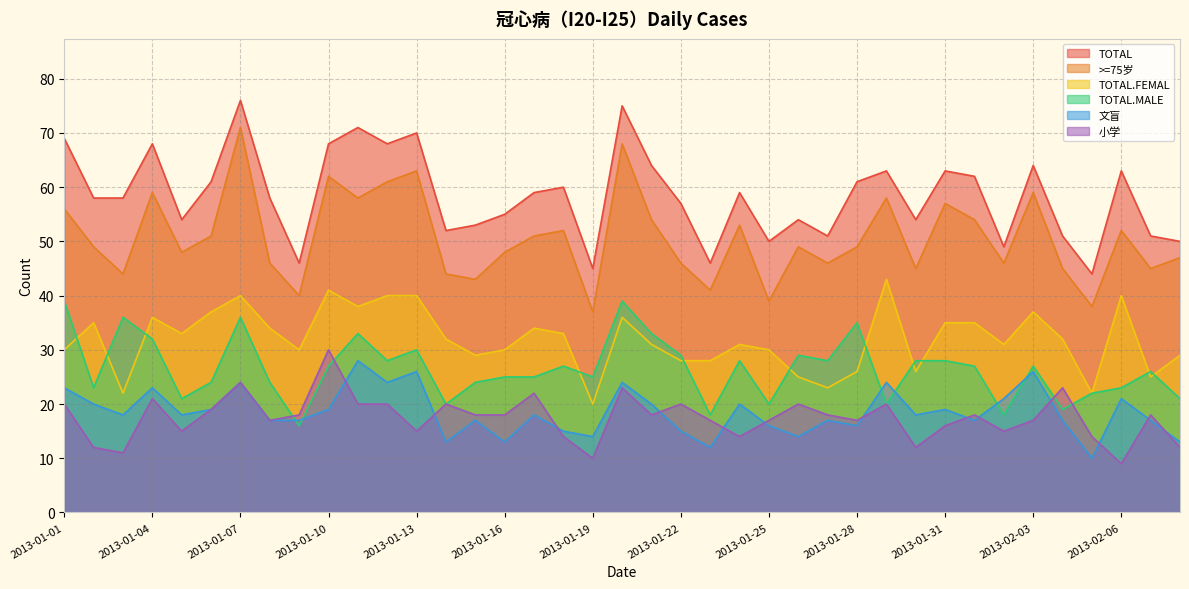

How many interior local valleys does the TOTAL series have?

11